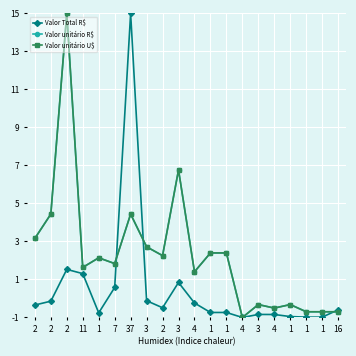

Reading left to right, what are all the values shown in this chart?

Valor Total R$: 2=-0.3	2=-0.1	2=1.5	11=1.3	1=-0.8	7=0.6	37=15.0	3=-0.1	2=-0.5	3=0.8	4=-0.2	1=-0.7	1=-0.7	4=-1.0	3=-0.8	4=-0.8	1=-1.0	1=-1.0	1=-1.0	16=-0.6
Valor unitário R$: 2=3.2	2=4.4	2=15.0	11=1.6	1=2.1	7=1.8	37=4.4	3=2.7	2=2.3	3=6.8	4=1.4	1=2.4	1=2.4	4=-1.0	3=-0.3	4=-0.5	1=-0.3	1=-0.7	1=-0.7	16=-0.7
Valor unitário U$: 2=3.2	2=4.4	2=15.0	11=1.6	1=2.1	7=1.8	37=4.4	3=2.7	2=2.3	3=6.8	4=1.4	1=2.4	1=2.4	4=-1.0	3=-0.3	4=-0.5	1=-0.3	1=-0.7	1=-0.7	16=-0.7